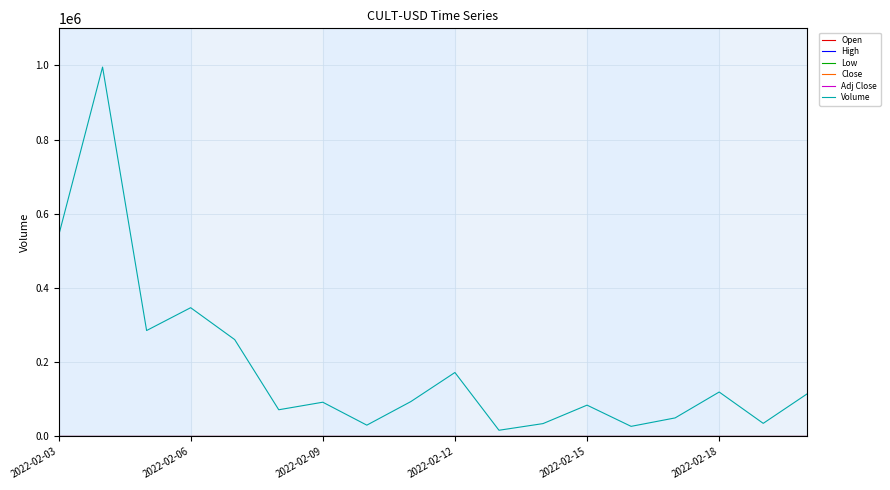

Does the chart have visible grid lines?

Yes